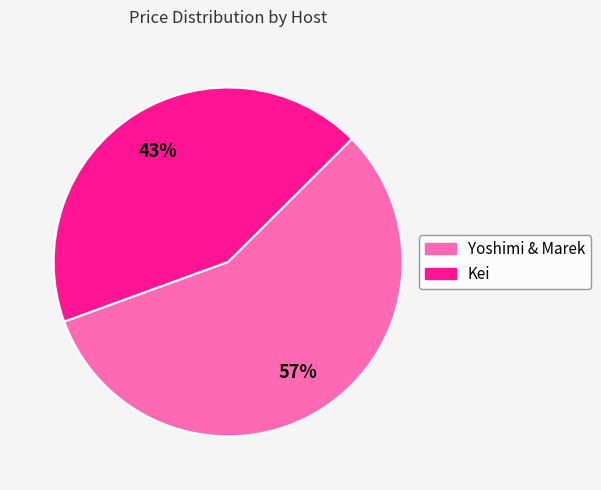

What is the smallest slice in the pie chart?

Kei